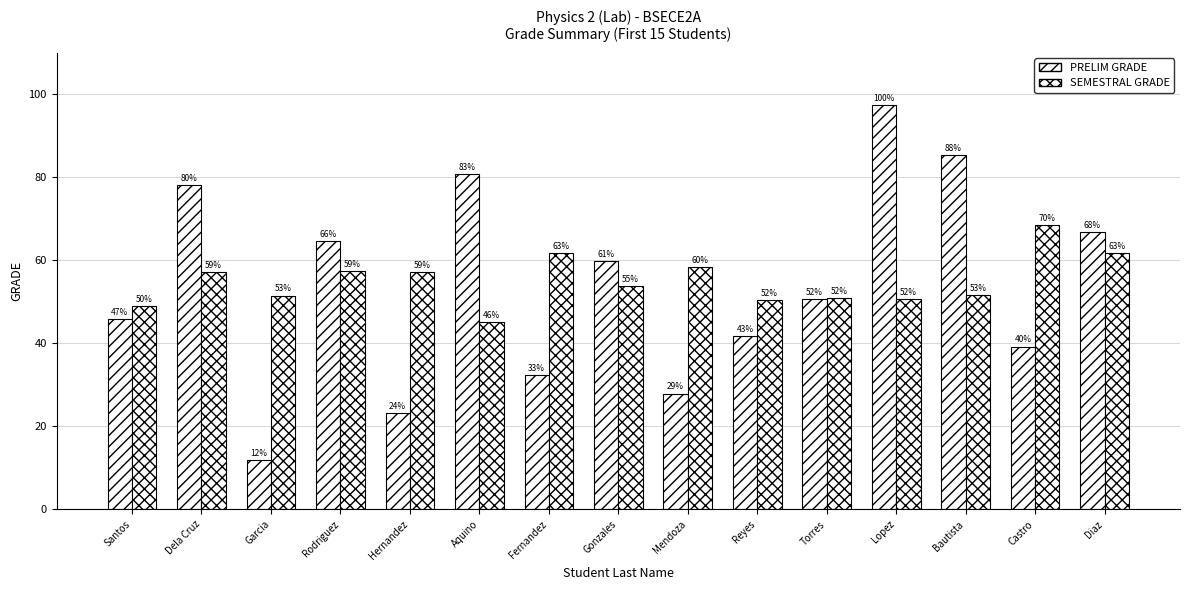

Which series has the largest total across all categories?

SEMESTRAL GRADE